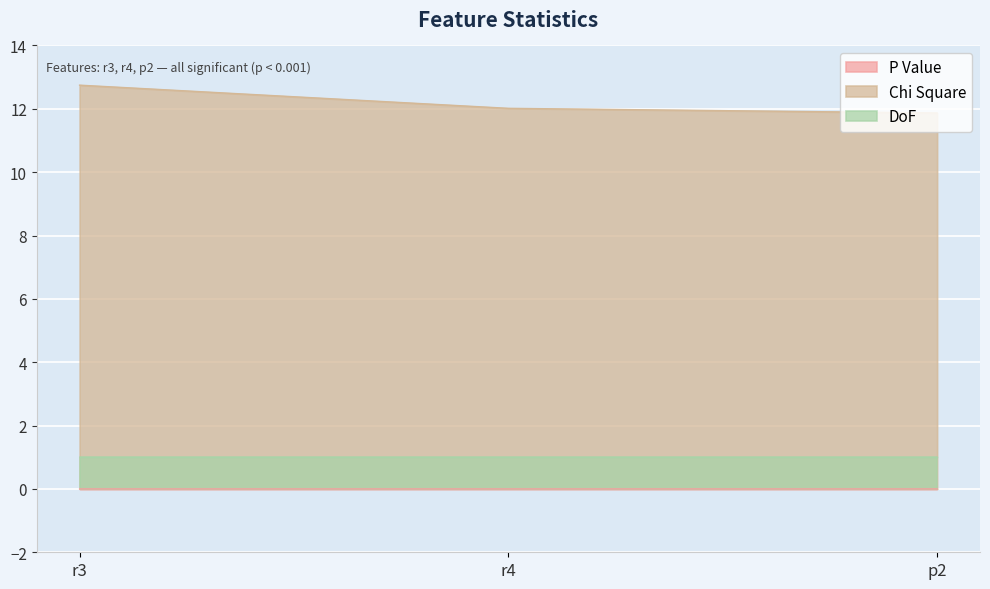

At which label does P Value reach its peak?

p2